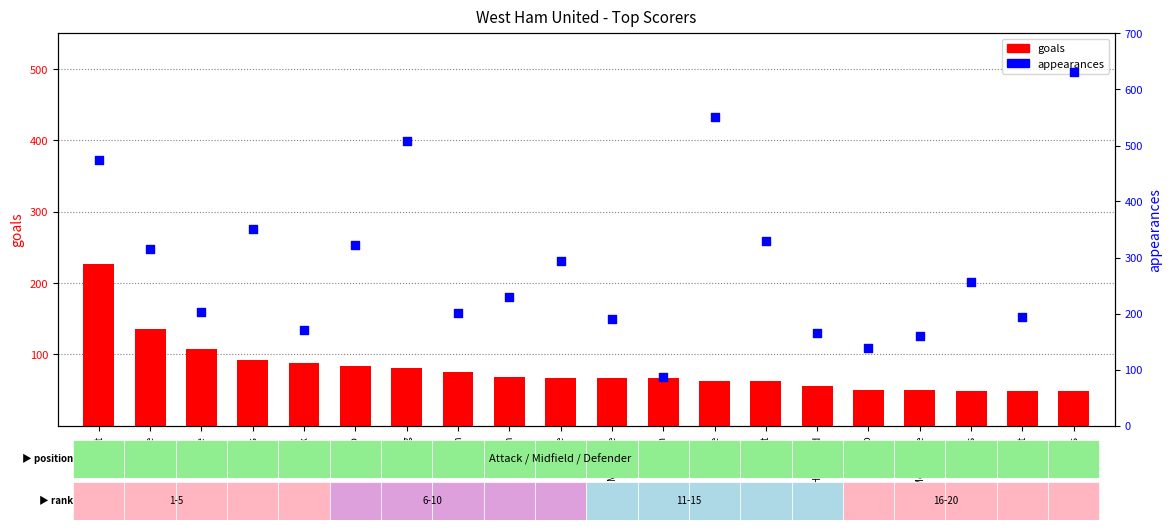

What is the total value across all series at McAvennie?

209